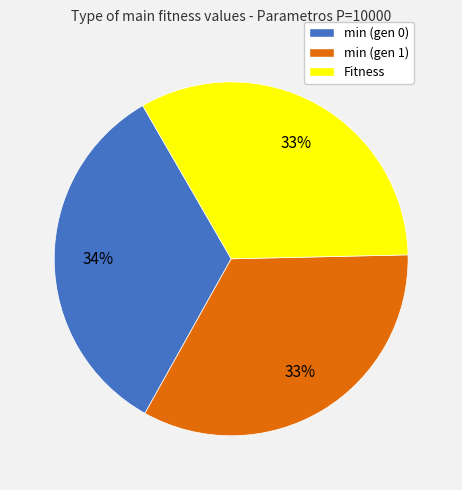

Is it true that min (gen 0) is 39% of the pie?

False